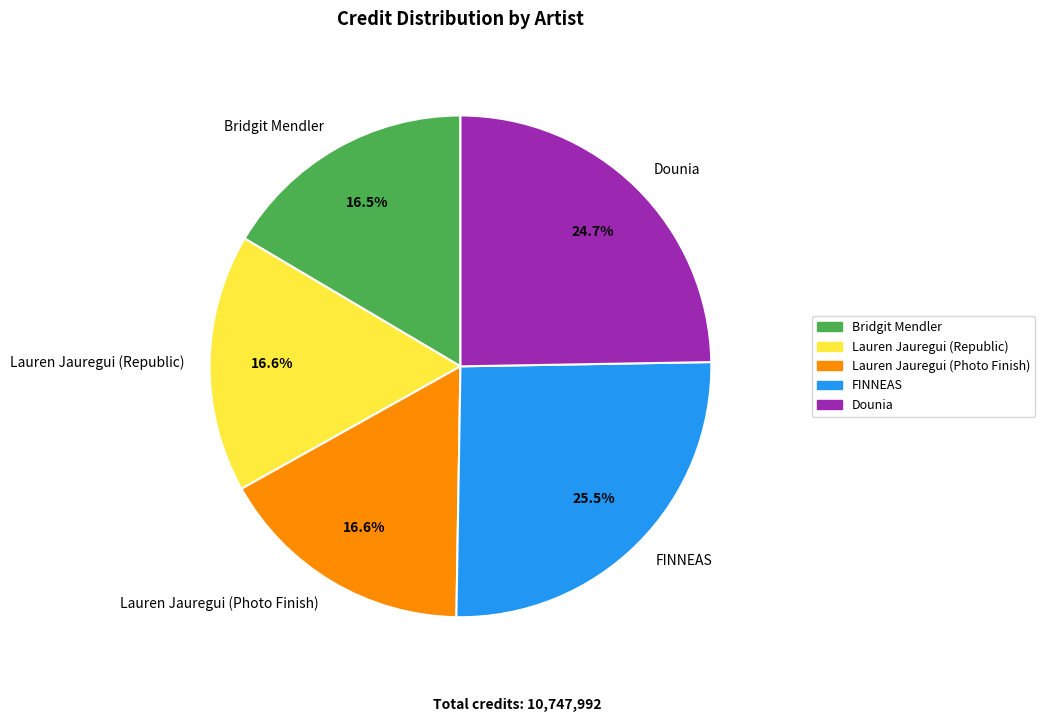

Is it true that Dounia is 39% of the pie?

False